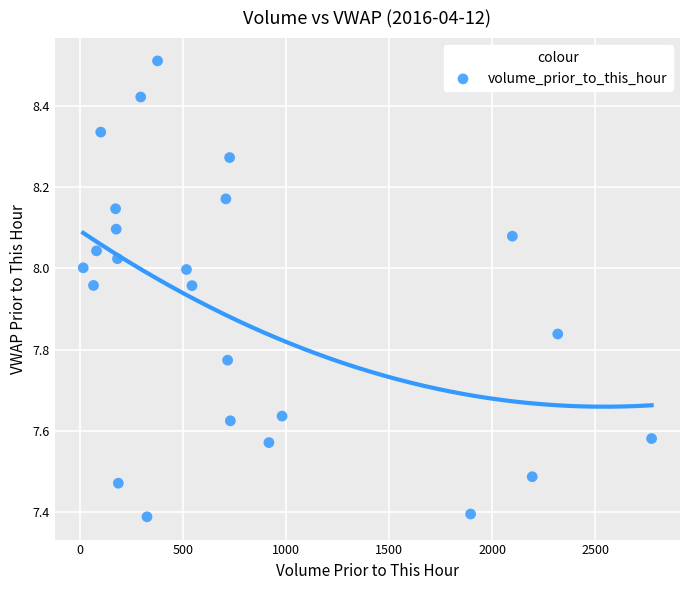

What is the range of X values (max minus min)?

2760.3